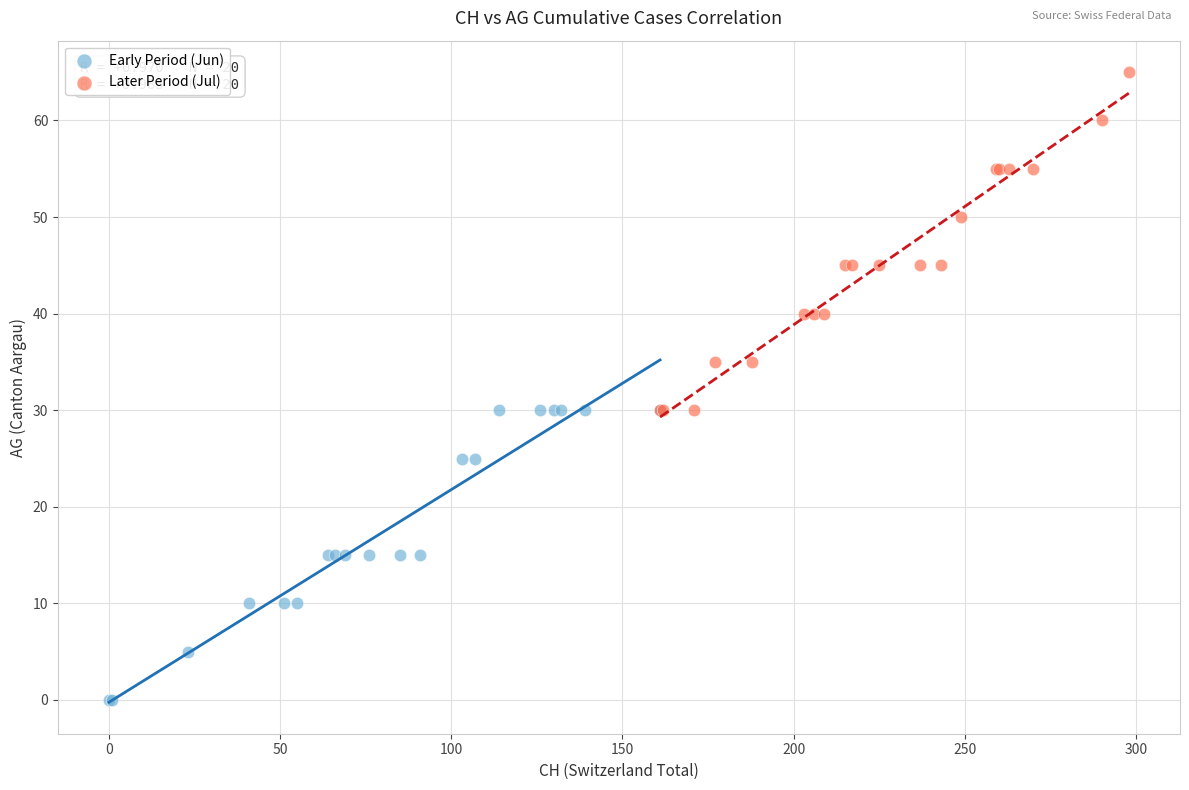

What are all the series names shown in the legend?

Early Period (Jun), Later Period (Jul)